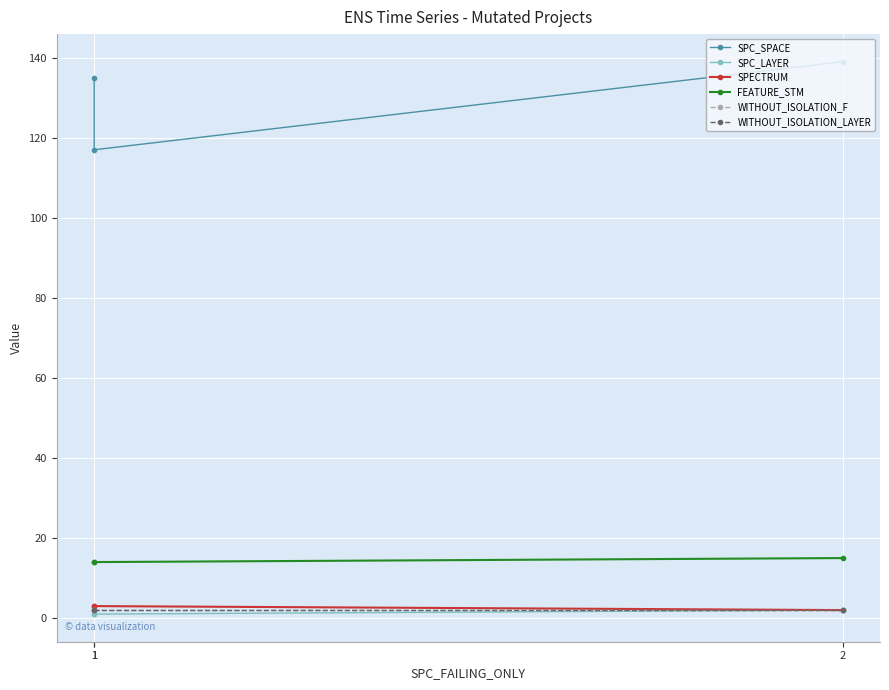

What is the highest value of the SPC_SPACE series?

139